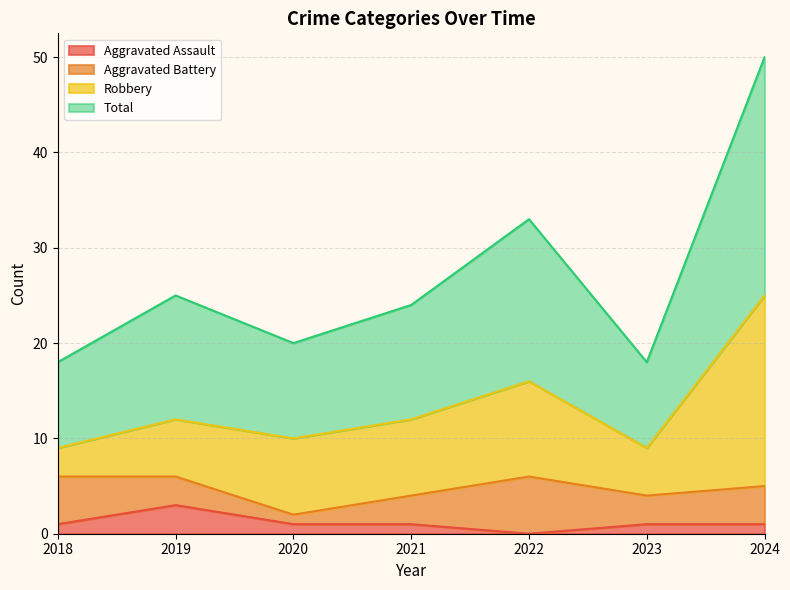

Where does the Total series first go above 24?

2019